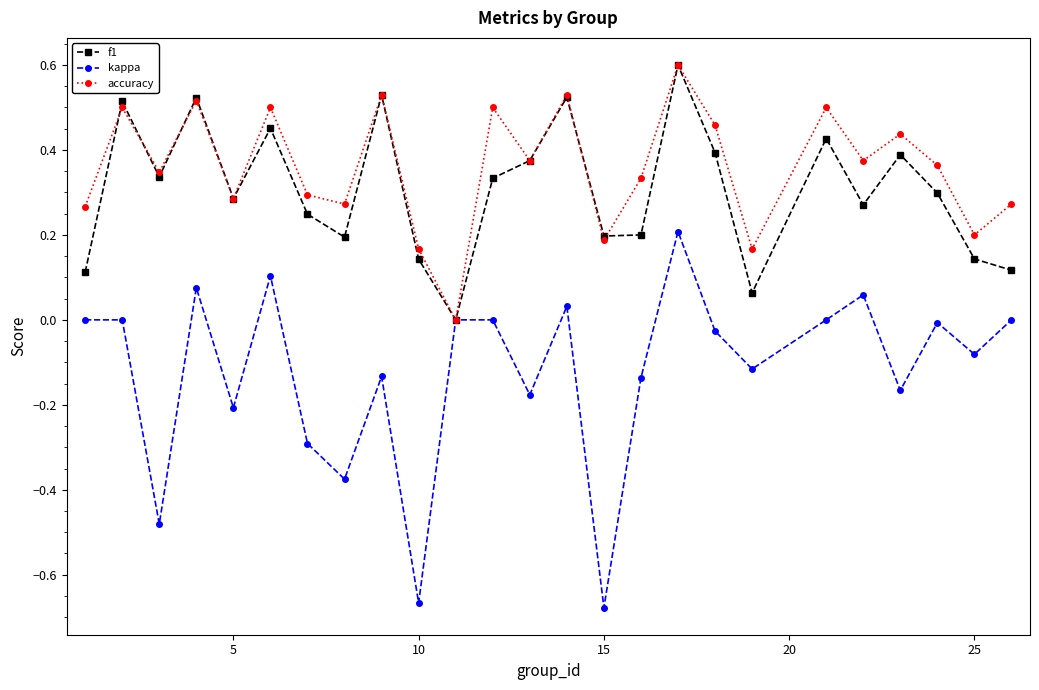

What is the difference between the second highest and minimum values in the kappa series?

0.8